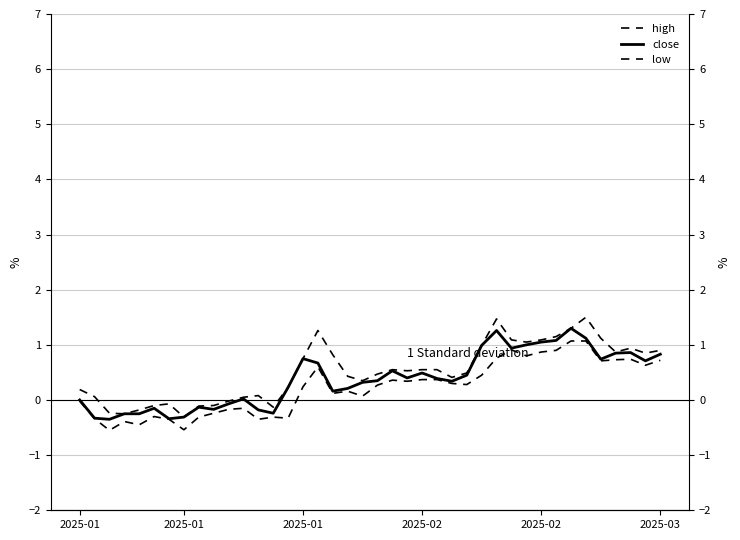

Count the number of categories in the chart.

40